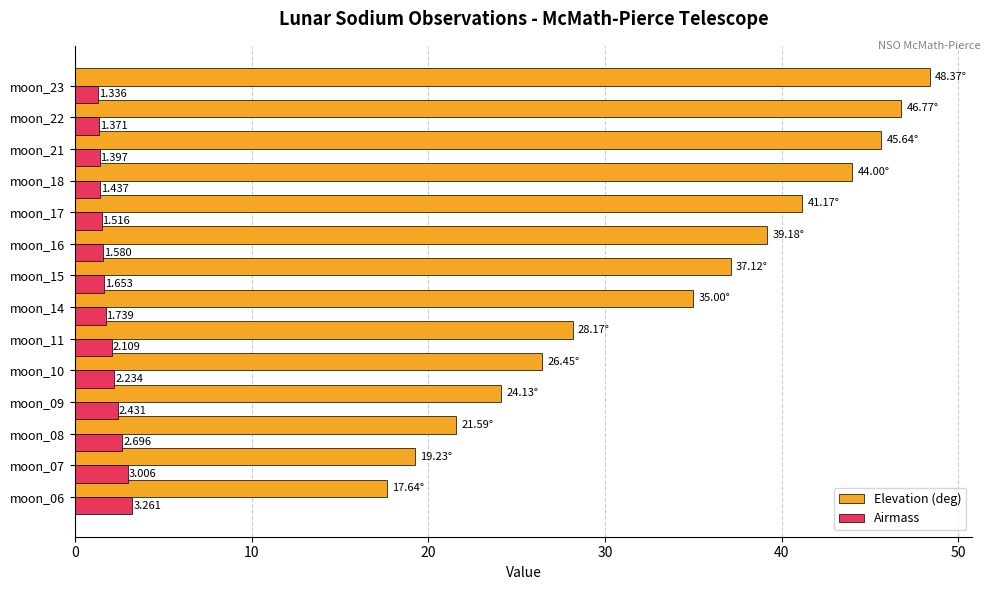

Which series has the largest range (max minus min)?

Elevation (deg)